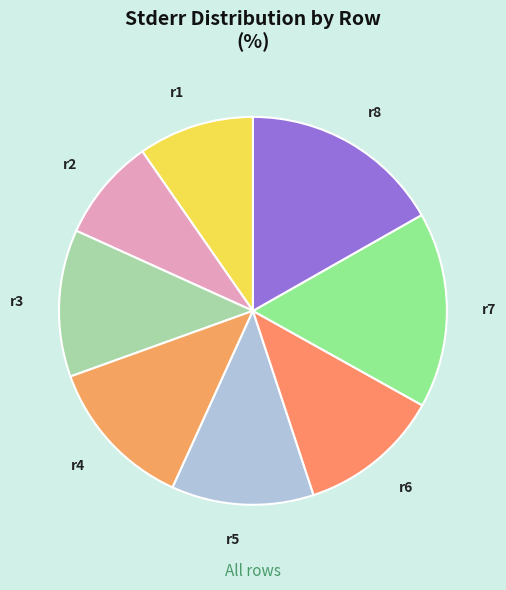

What is the smallest slice in the pie chart?

r2